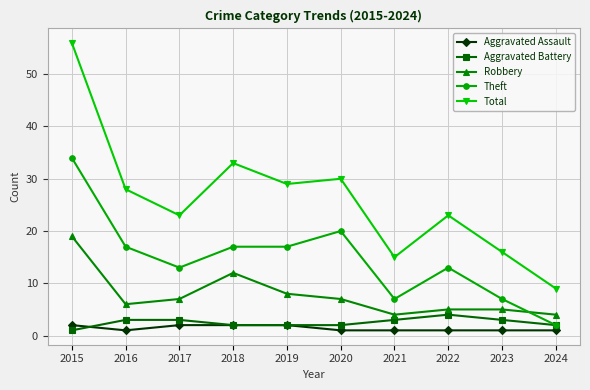

How many categories are shown in the chart?

10